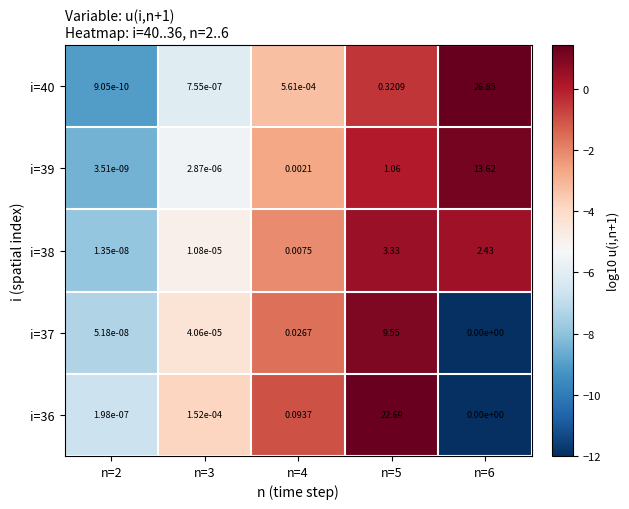

Is the value of i=36 at n=5 greater than the value of i=40 at n=6?

No